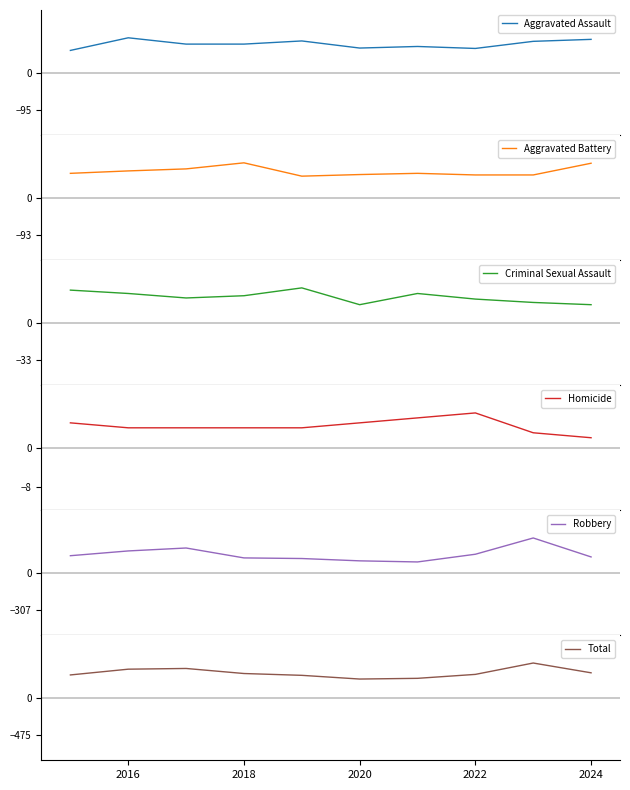

How many distinct data groups are displayed?

6